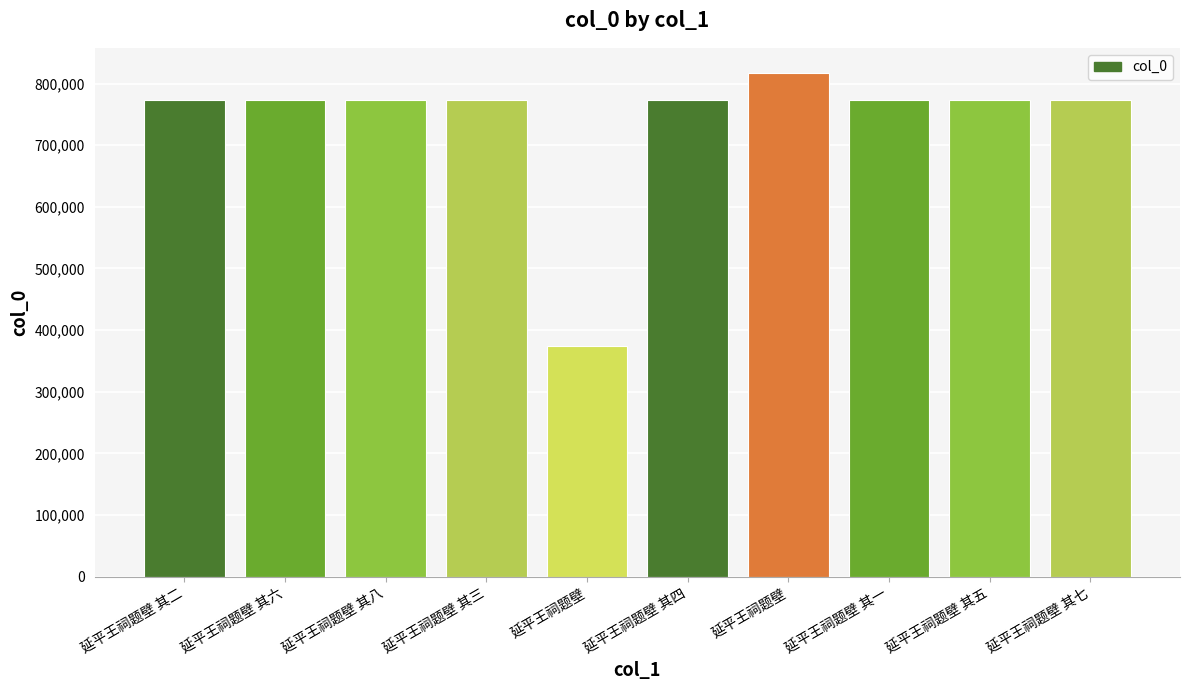

How many data points does each series have?

10